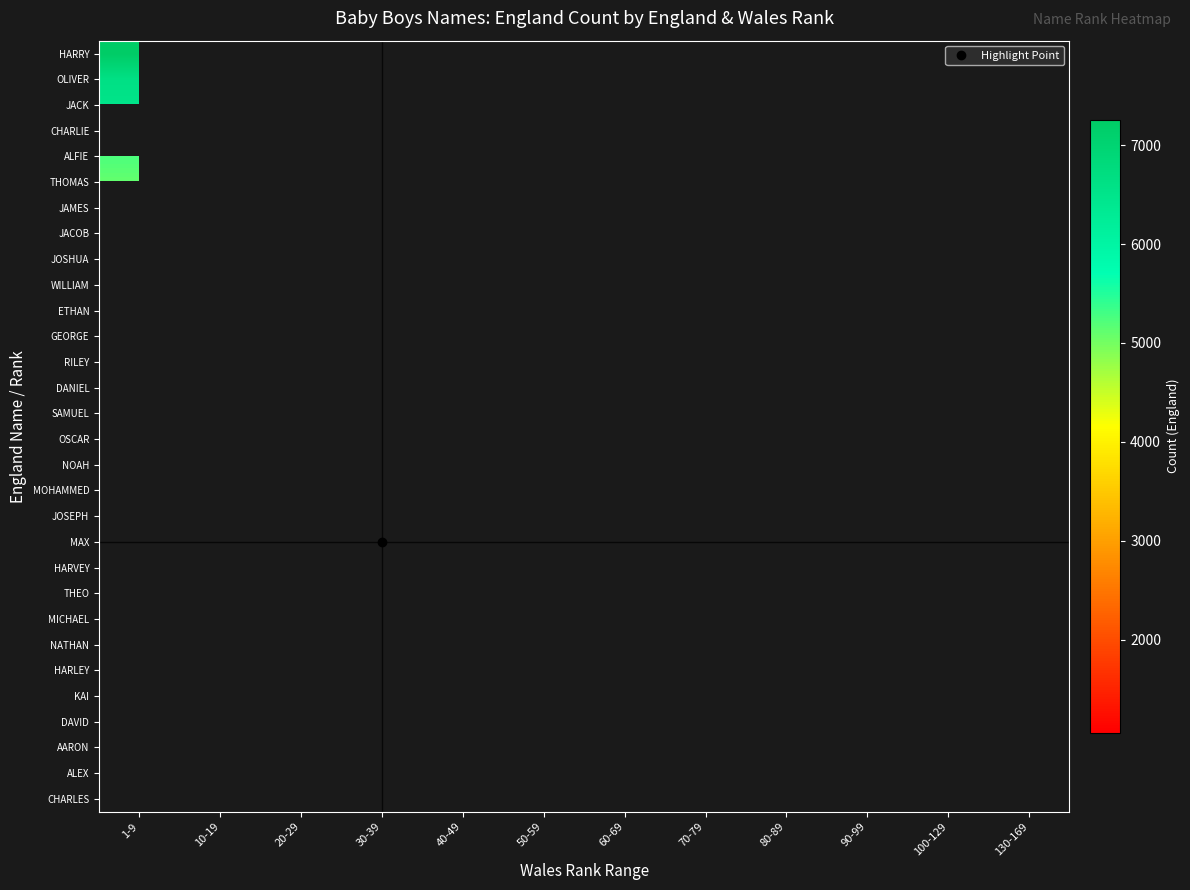

Reading left to right, extract all data points from this chart.

HARRY: 1-9=7256	10-19=0	20-29=0	30-39=0	40-49=0	50-59=0	60-69=0	70-79=0	80-89=0	90-99=0	100-129=0	130-169=0
OLIVER: 1-9=6635	10-19=0	20-29=0	30-39=0	40-49=0	50-59=0	60-69=0	70-79=0	80-89=0	90-99=0	100-129=0	130-169=0
JACK: 1-9=6513	10-19=0	20-29=0	30-39=0	40-49=0	50-59=0	60-69=0	70-79=0	80-89=0	90-99=0	100-129=0	130-169=0
CHARLIE: 1-9=0	10-19=5267	20-29=0	30-39=0	40-49=0	50-59=0	60-69=0	70-79=0	80-89=0	90-99=0	100-129=0	130-169=0
ALFIE: 1-9=5249	10-19=0	20-29=0	30-39=0	40-49=0	50-59=0	60-69=0	70-79=0	80-89=0	90-99=0	100-129=0	130-169=0
THOMAS: 1-9=5098	10-19=0	20-29=0	30-39=0	40-49=0	50-59=0	60-69=0	70-79=0	80-89=0	90-99=0	100-129=0	130-169=0
JAMES: 1-9=0	10-19=4761	20-29=0	30-39=0	40-49=0	50-59=0	60-69=0	70-79=0	80-89=0	90-99=0	100-129=0	130-169=0
JACOB: 1-9=4723	10-19=0	20-29=0	30-39=0	40-49=0	50-59=0	60-69=0	70-79=0	80-89=0	90-99=0	100-129=0	130-169=0
JOSHUA: 1-9=0	10-19=4578	20-29=0	30-39=0	40-49=0	50-59=0	60-69=0	70-79=0	80-89=0	90-99=0	100-129=0	130-169=0
WILLIAM: 1-9=0	10-19=4430	20-29=0	30-39=0	40-49=0	50-59=0	60-69=0	70-79=0	80-89=0	90-99=0	100-129=0	130-169=0
ETHAN: 1-9=4306	10-19=0	20-29=0	30-39=0	40-49=0	50-59=0	60-69=0	70-79=0	80-89=0	90-99=0	100-129=0	130-169=0
GEORGE: 1-9=0	10-19=0	20-29=0	30-39=4219	40-49=0	50-59=0	60-69=0	70-79=0	80-89=0	90-99=0	100-129=0	130-169=0
RILEY: 1-9=3949	10-19=0	20-29=0	30-39=0	40-49=0	50-59=0	60-69=0	70-79=0	80-89=0	90-99=0	100-129=0	130-169=0
DANIEL: 1-9=0	10-19=0	20-29=3770	30-39=0	40-49=0	50-59=0	60-69=0	70-79=0	80-89=0	90-99=0	100-129=0	130-169=0
SAMUEL: 1-9=0	10-19=3617	20-29=0	30-39=0	40-49=0	50-59=0	60-69=0	70-79=0	80-89=0	90-99=0	100-129=0	130-169=0
OSCAR: 1-9=0	10-19=0	20-29=3118	30-39=0	40-49=0	50-59=0	60-69=0	70-79=0	80-89=0	90-99=0	100-129=0	130-169=0
NOAH: 1-9=0	10-19=3107	20-29=0	30-39=0	40-49=0	50-59=0	60-69=0	70-79=0	80-89=0	90-99=0	100-129=0	130-169=0
MOHAMMED: 1-9=0	10-19=0	20-29=0	30-39=0	40-49=0	50-59=0	60-69=0	70-79=0	80-89=0	90-99=3013	100-129=0	130-169=0
JOSEPH: 1-9=0	10-19=0	20-29=0	30-39=2968	40-49=0	50-59=0	60-69=0	70-79=0	80-89=0	90-99=0	100-129=0	130-169=0
MAX: 1-9=0	10-19=0	20-29=2889	30-39=0	40-49=0	50-59=0	60-69=0	70-79=0	80-89=0	90-99=0	100-129=0	130-169=0
HARVEY: 1-9=0	10-19=0	20-29=0	30-39=0	40-49=0	50-59=1309	60-69=0	70-79=0	80-89=0	90-99=0	100-129=0	130-169=0
THEO: 1-9=0	10-19=0	20-29=0	30-39=1308	40-49=0	50-59=0	60-69=0	70-79=0	80-89=0	90-99=0	100-129=0	130-169=0
MICHAEL: 1-9=0	10-19=0	20-29=0	30-39=0	40-49=0	50-59=0	60-69=1297	70-79=0	80-89=0	90-99=0	100-129=0	130-169=0
NATHAN: 1-9=0	10-19=0	20-29=0	30-39=0	40-49=0	50-59=0	60-69=0	70-79=0	80-89=0	90-99=1277	100-129=0	130-169=0
HARLEY: 1-9=0	10-19=0	20-29=0	30-39=0	40-49=1215	50-59=0	60-69=0	70-79=0	80-89=0	90-99=0	100-129=0	130-169=0
KAI: 1-9=0	10-19=0	20-29=0	30-39=0	40-49=1125	50-59=0	60-69=0	70-79=0	80-89=0	90-99=0	100-129=0	130-169=0
DAVID: 1-9=0	10-19=0	20-29=0	30-39=0	40-49=0	50-59=0	60-69=0	70-79=0	80-89=1117	90-99=0	100-129=0	130-169=0
AARON: 1-9=0	10-19=0	20-29=0	30-39=0	40-49=0	50-59=0	60-69=1086	70-79=0	80-89=0	90-99=0	100-129=0	130-169=0
ALEX: 1-9=0	10-19=0	20-29=0	30-39=0	40-49=0	50-59=0	60-69=1066	70-79=0	80-89=0	90-99=0	100-129=0	130-169=0
CHARLES: 1-9=0	10-19=0	20-29=0	30-39=0	40-49=0	50-59=0	60-69=0	70-79=0	80-89=0	90-99=0	100-129=1060	130-169=0